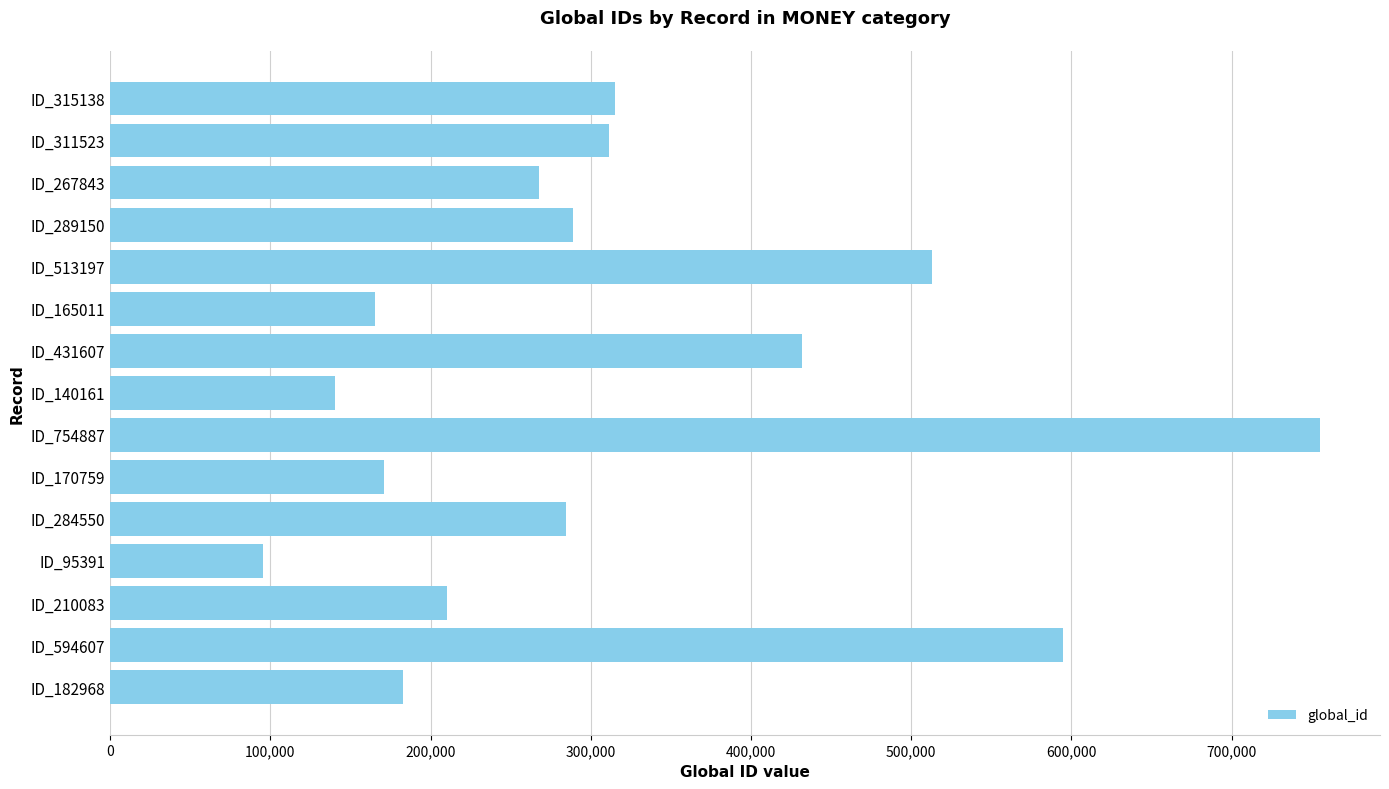

What is the difference between the maximum and minimum values?

659496